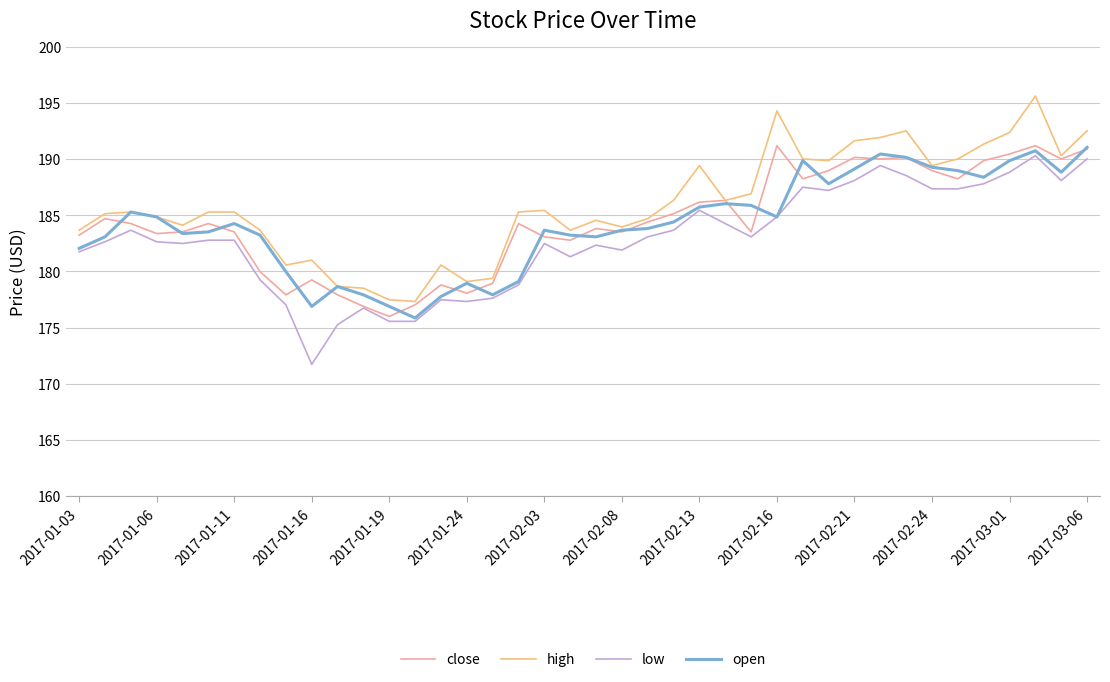

What is the maximum value for open?

191.0